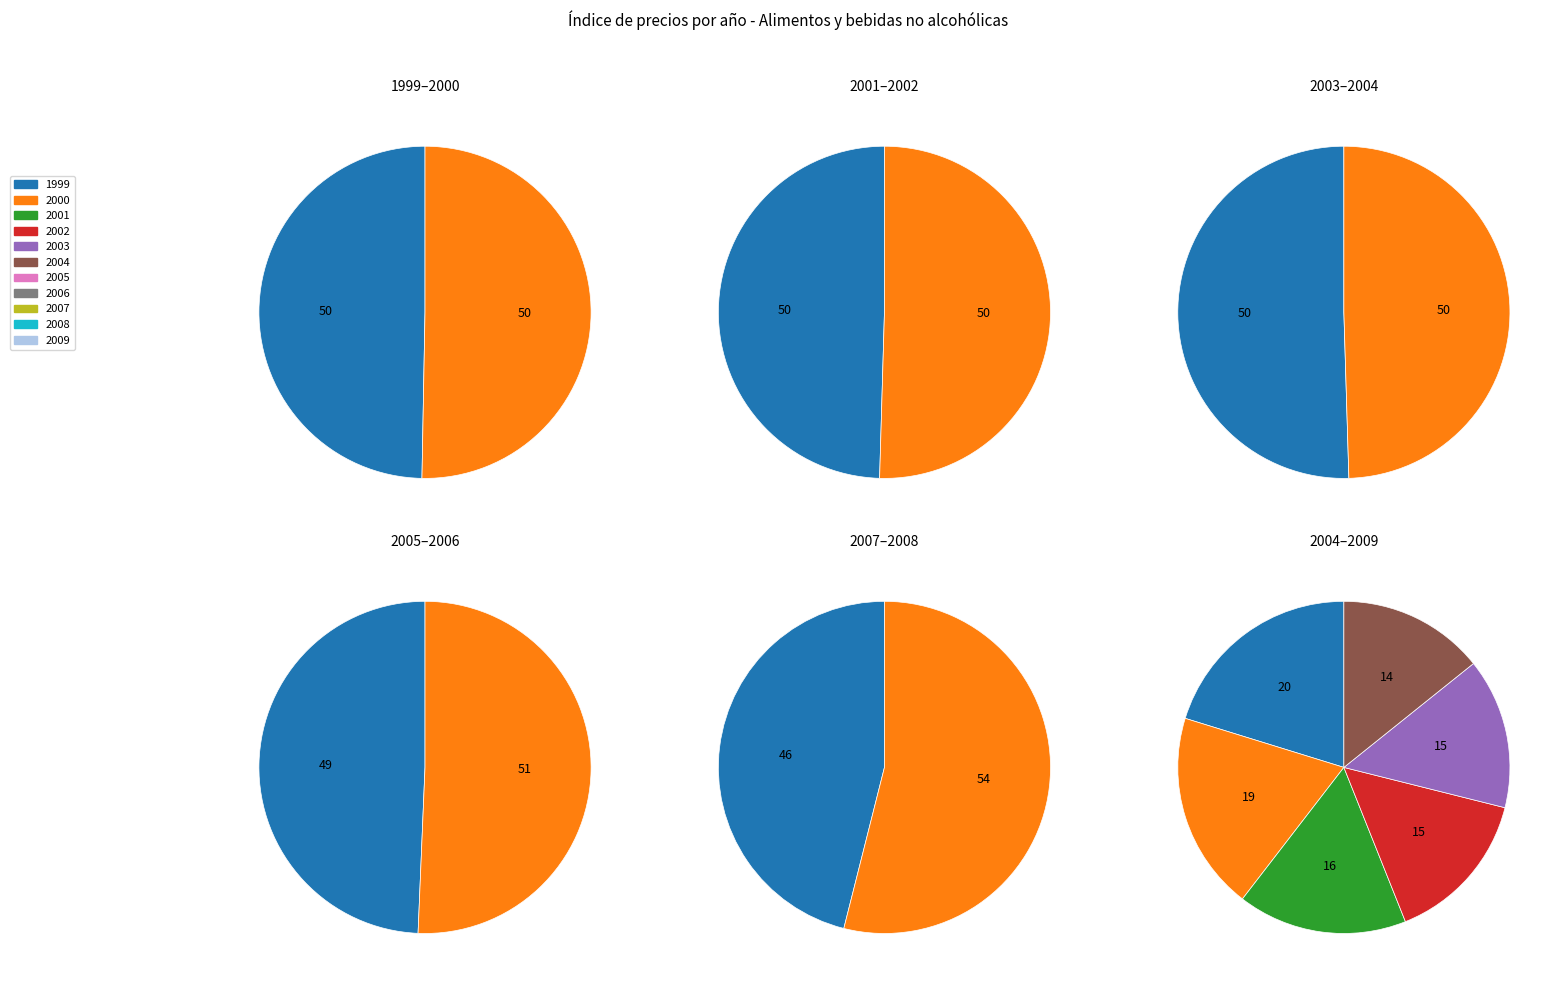

What is the change in value from 2002 to 2007?

+11.8